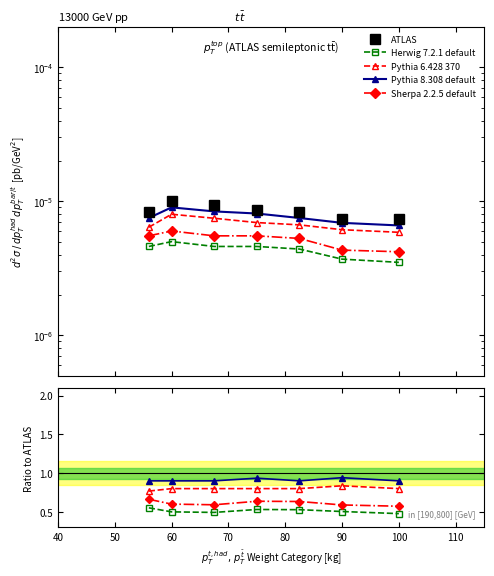

True or false: Pythia 6.428 370 and Sherpa 2.2.5 default intersect in this chart.

False